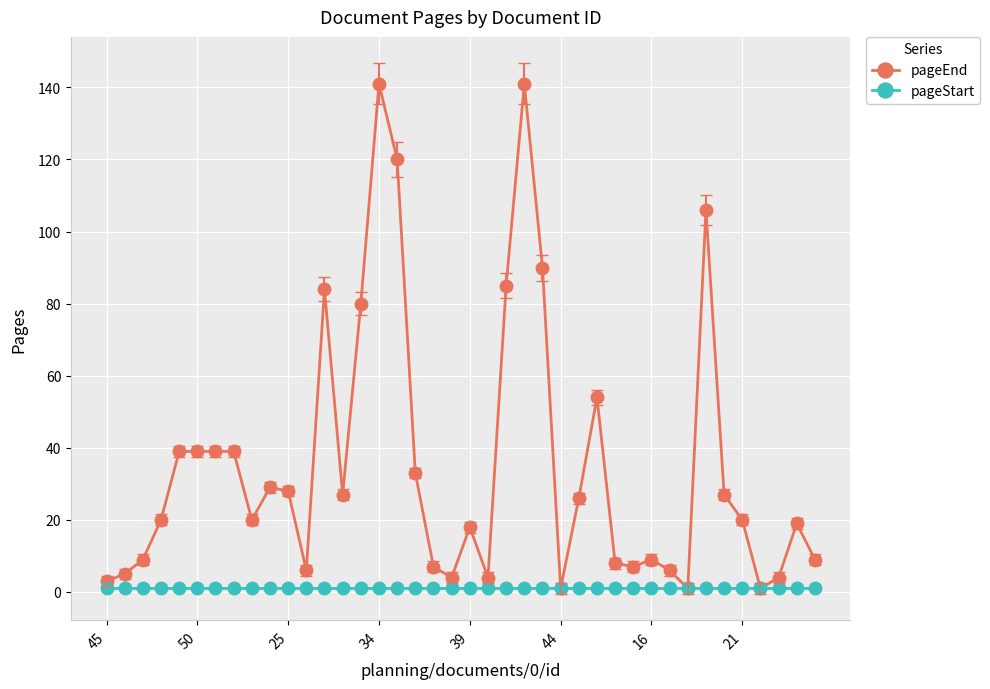

How many categories are shown in the chart?

40